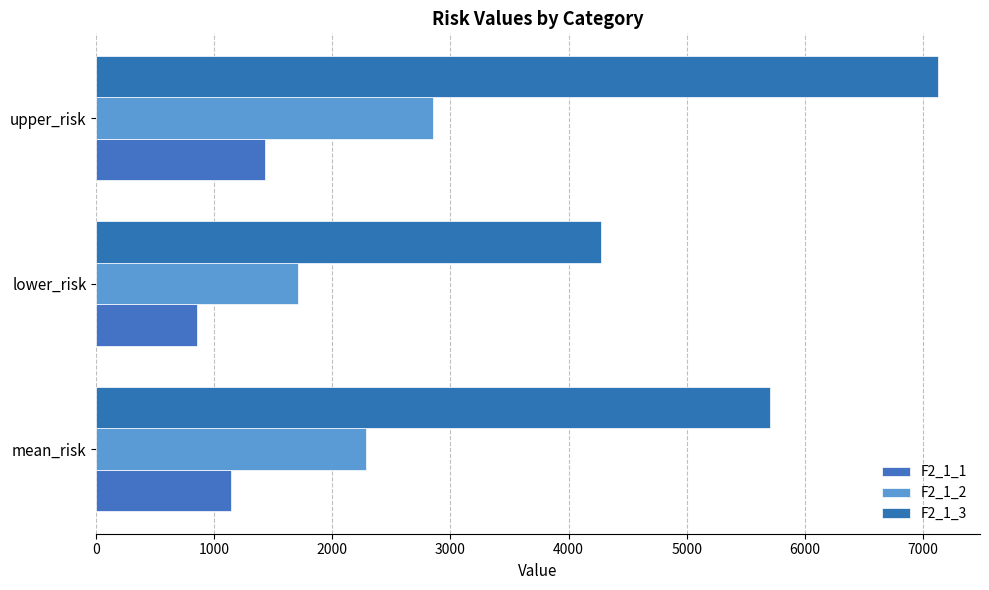

What is the value of the F2_1_1 bar at the 1st from the left?

1140.4